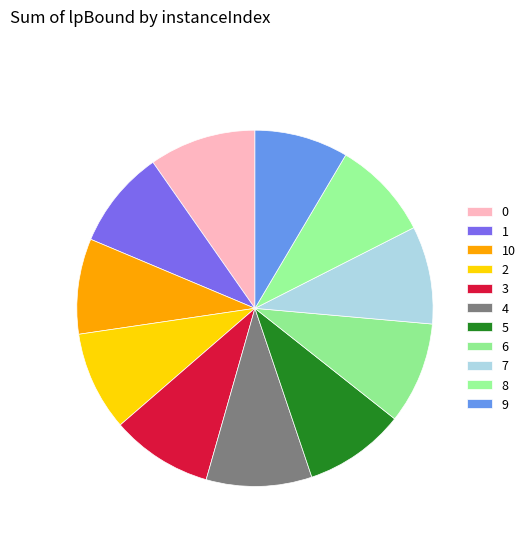

To the nearest percent, what is the difference between the largest and smallest slice percentages?

1%